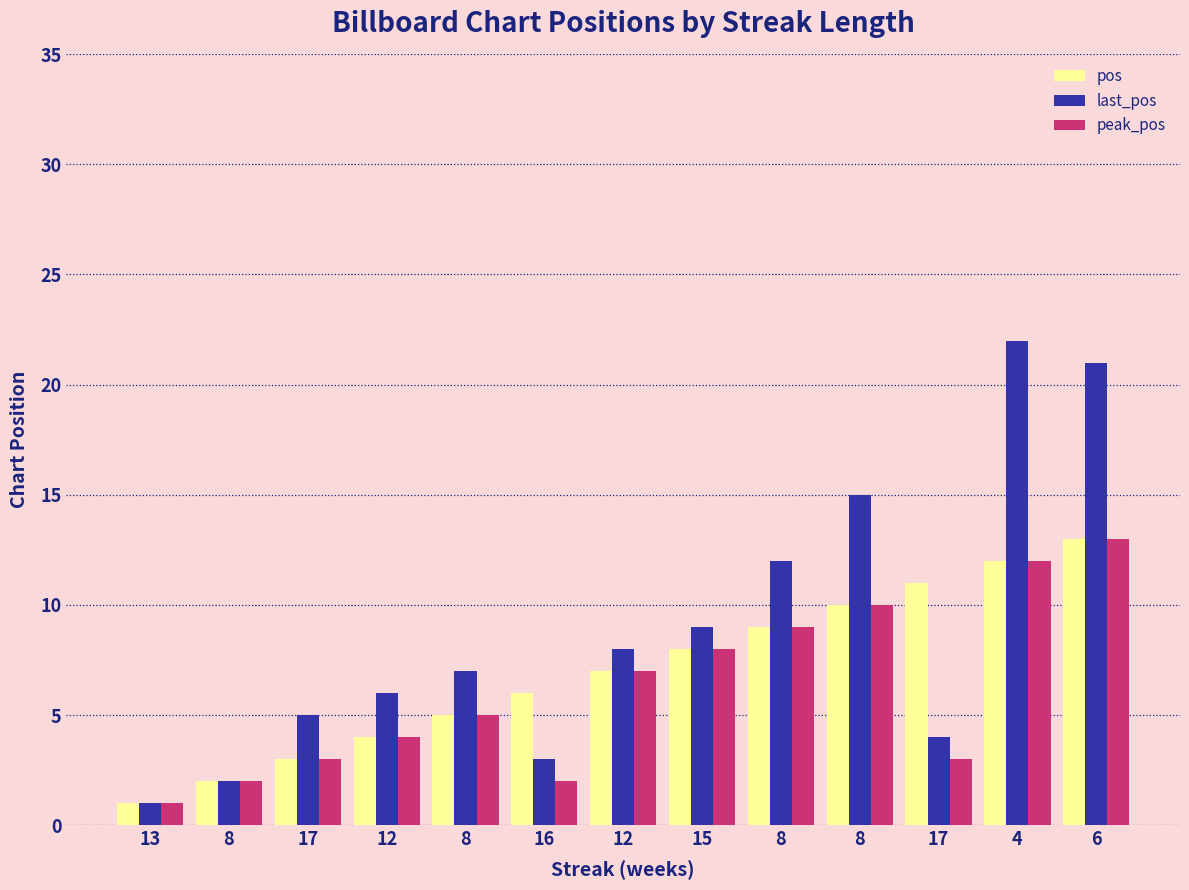

How many bars are there in total?

39